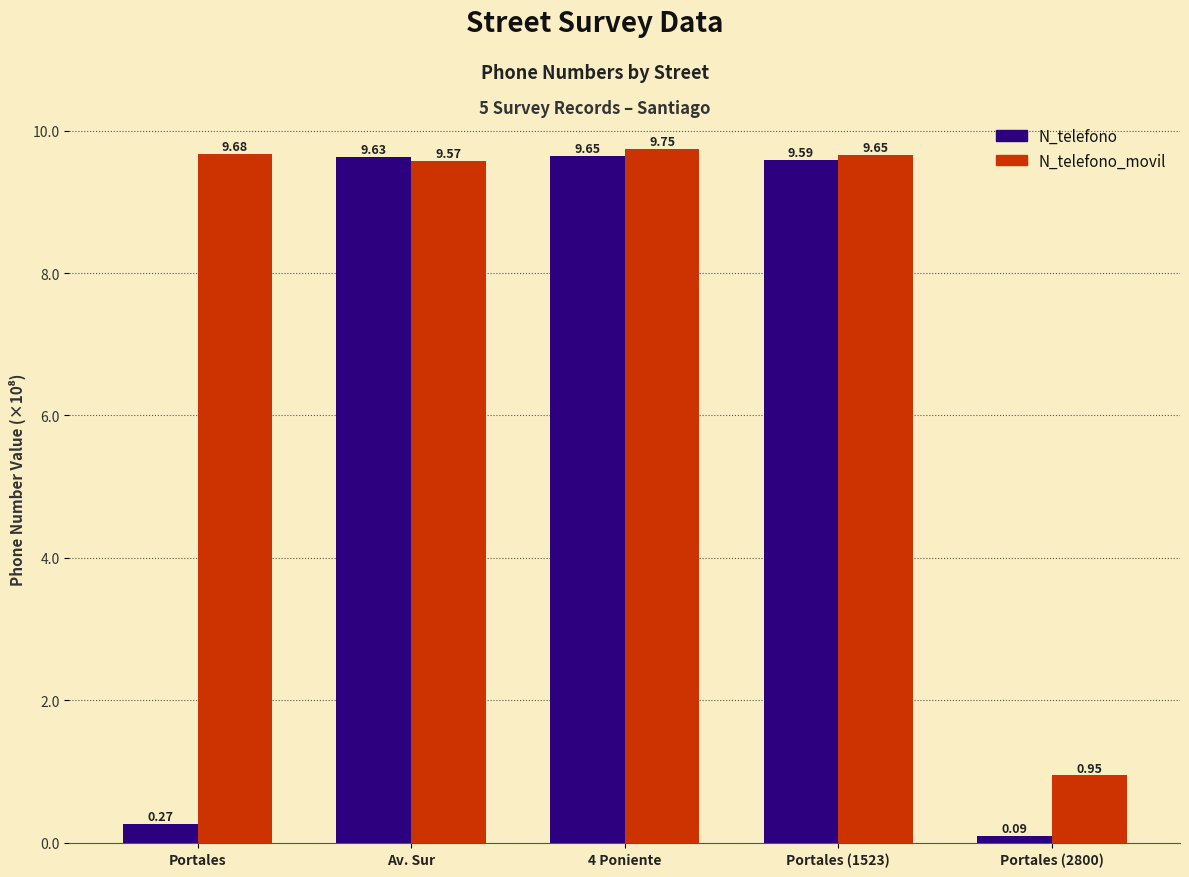

Is it true that N_telefono_movil equals 9.7 at 4 Poniente?

True